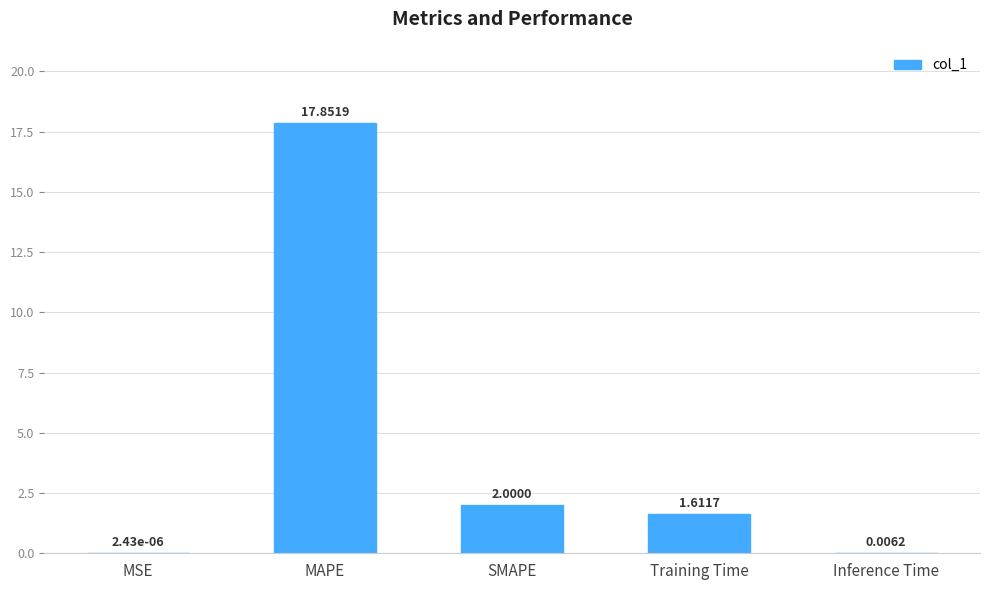

At which category does the chart reach its peak across all series?

MAPE